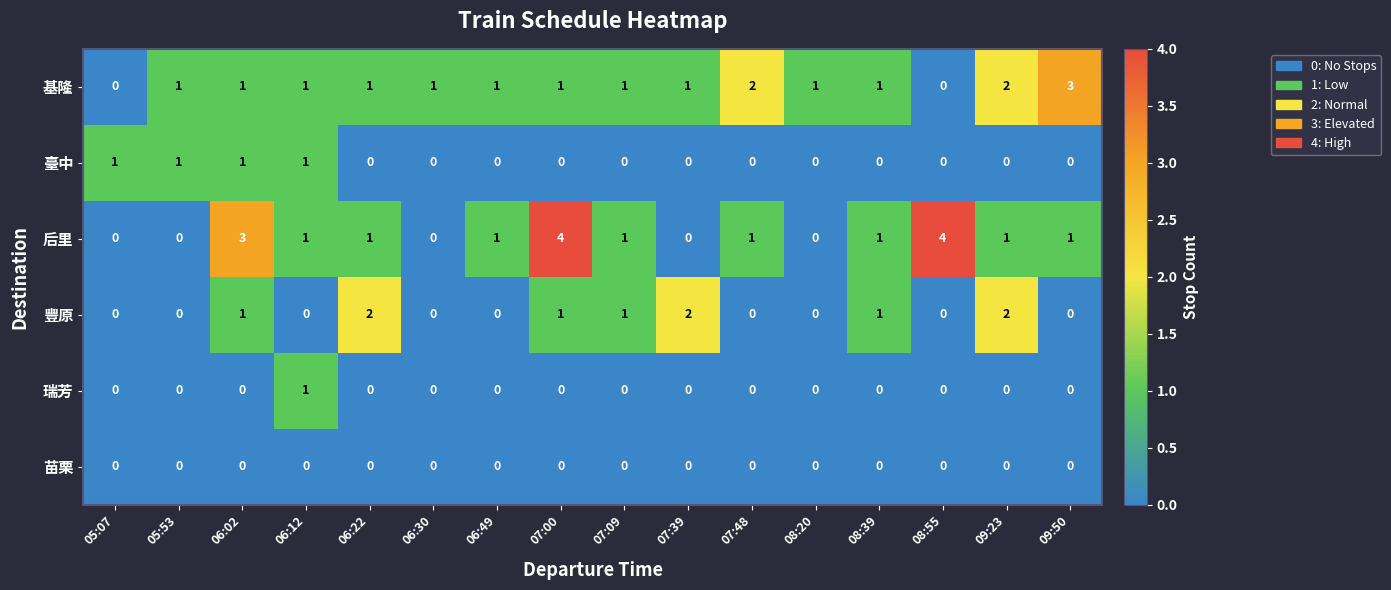

What is the maximum value shown in the chart?

4